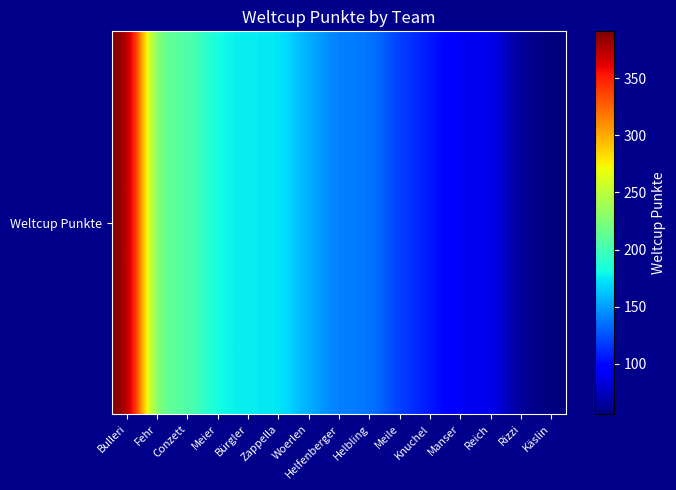

At which category does the chart reach its minimum across all series?

Käslin